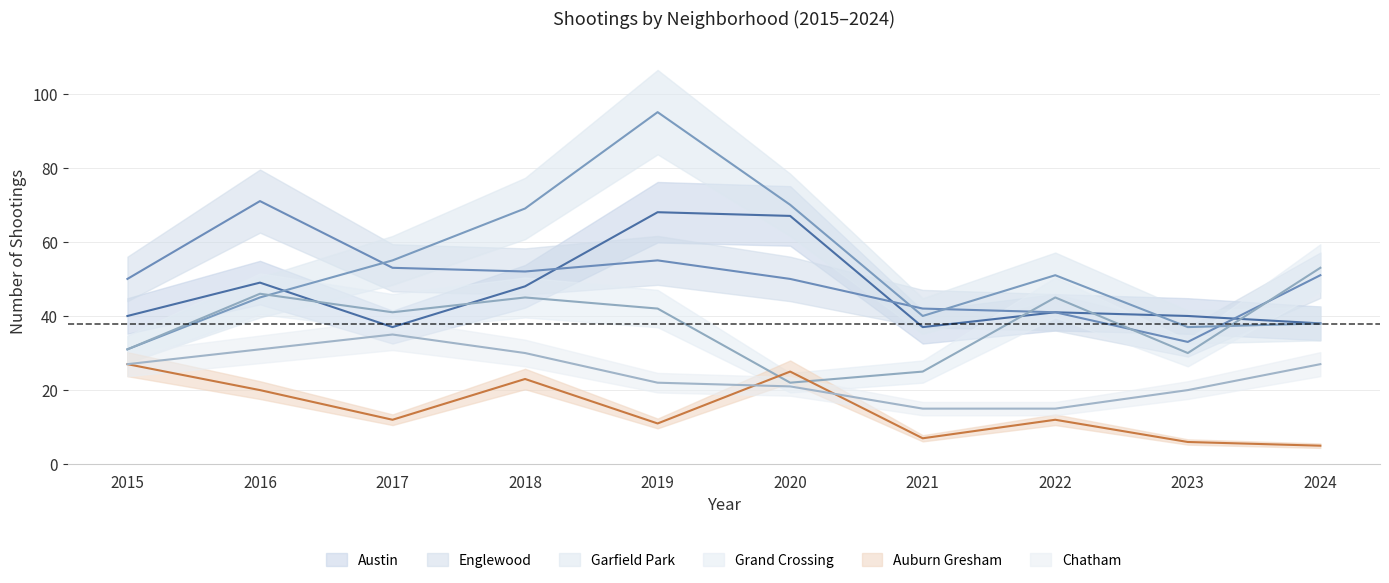

What is the difference between the Chatham values at 2017 and 2021?

20